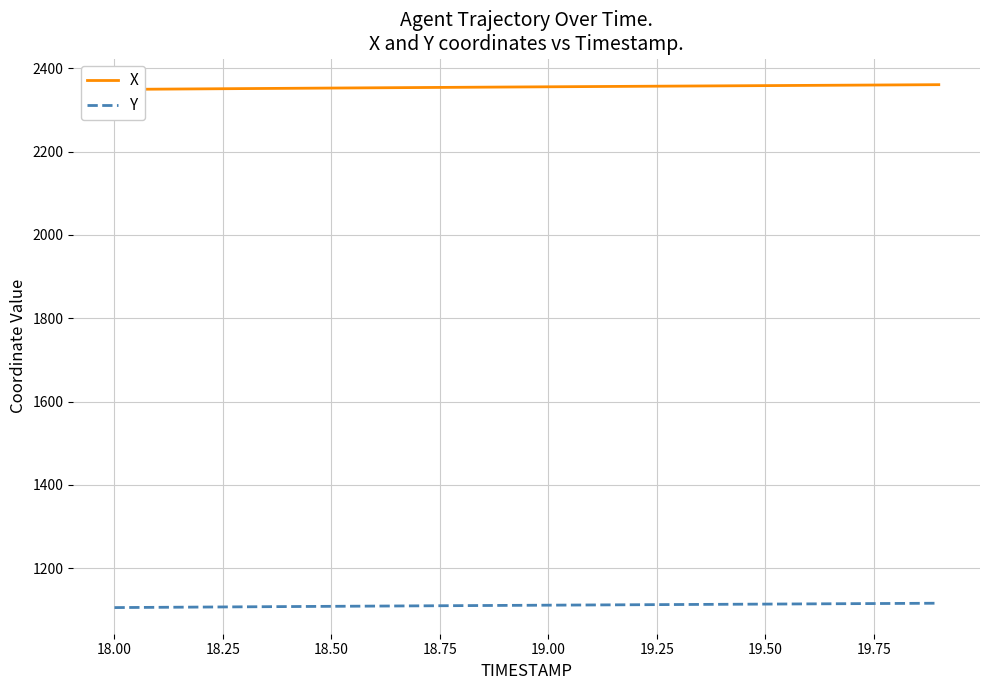

What is the lowest value of the Y series?

1105.5